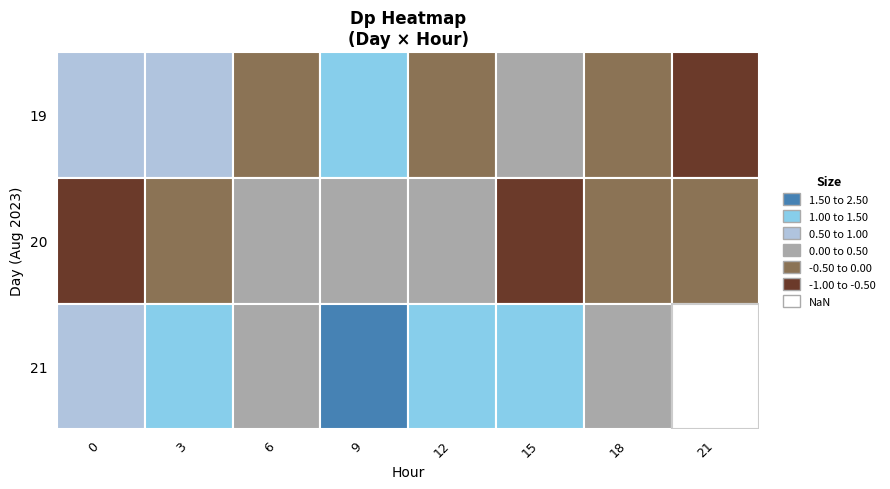

How many distinct data groups are displayed?

3